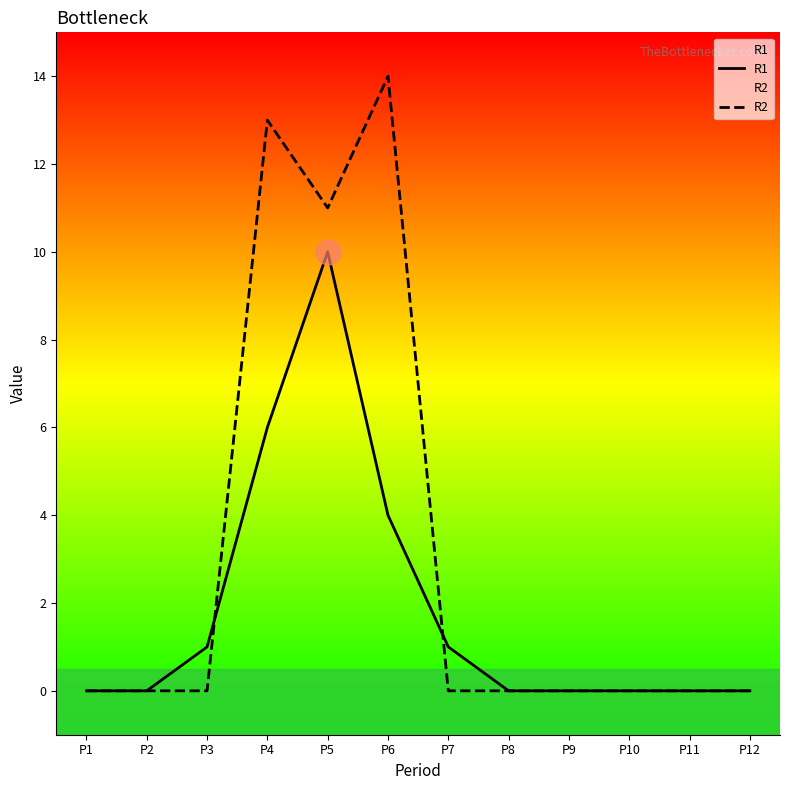

How many data points in R2 are above 0?

3